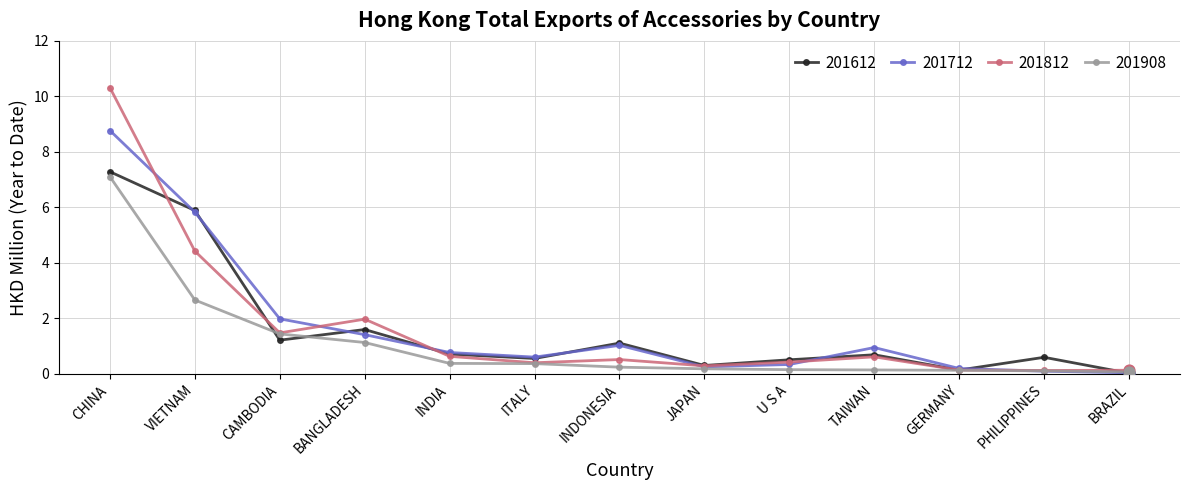

At which category is the sum across all series the highest?

CHINA